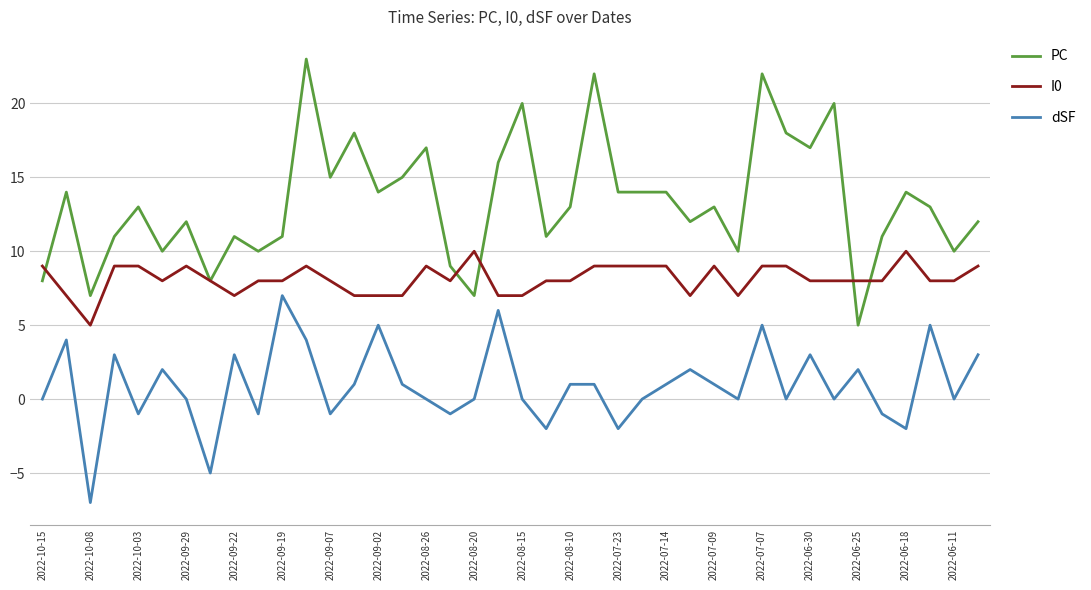

Which series has the widest spread of values?

PC